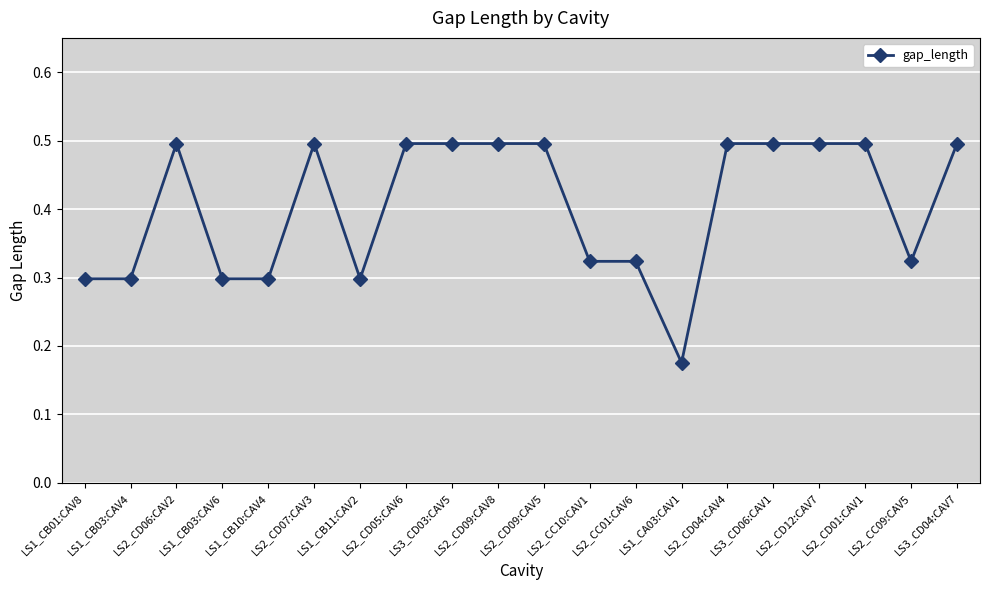

Does the chart display data point markers on the line(s)?

Yes